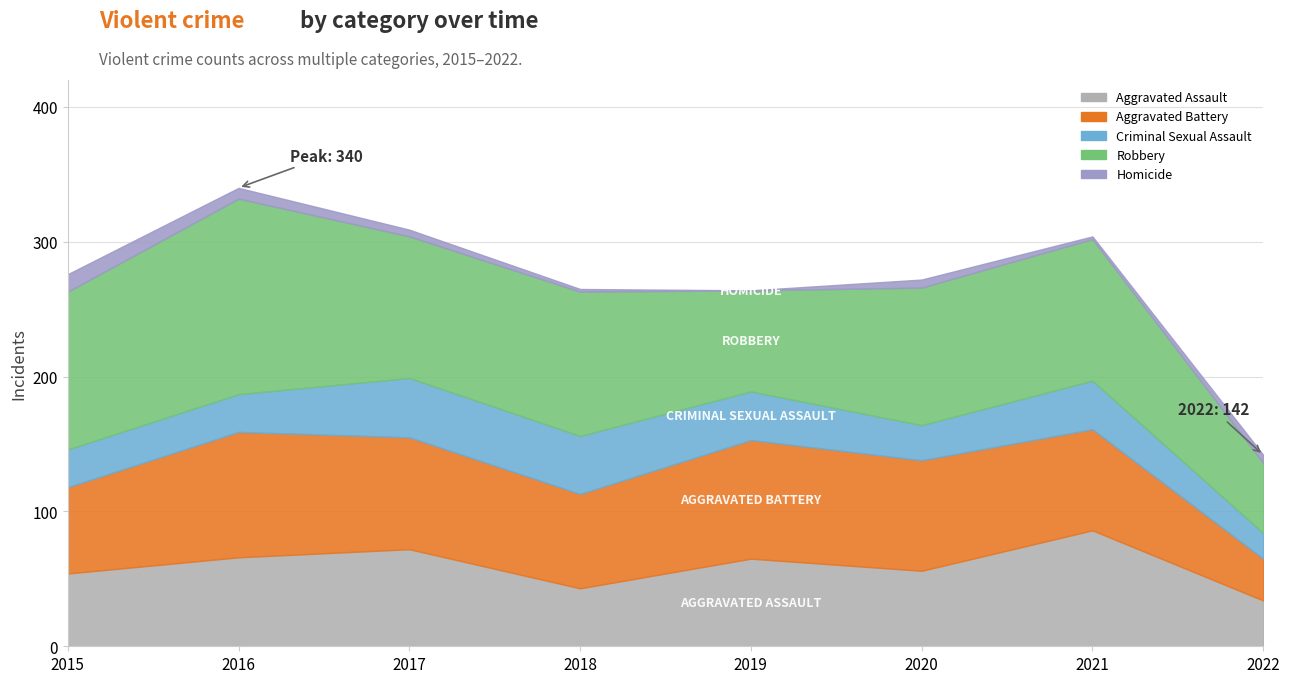

Is it true that Robbery equals 102 at 2020?

True